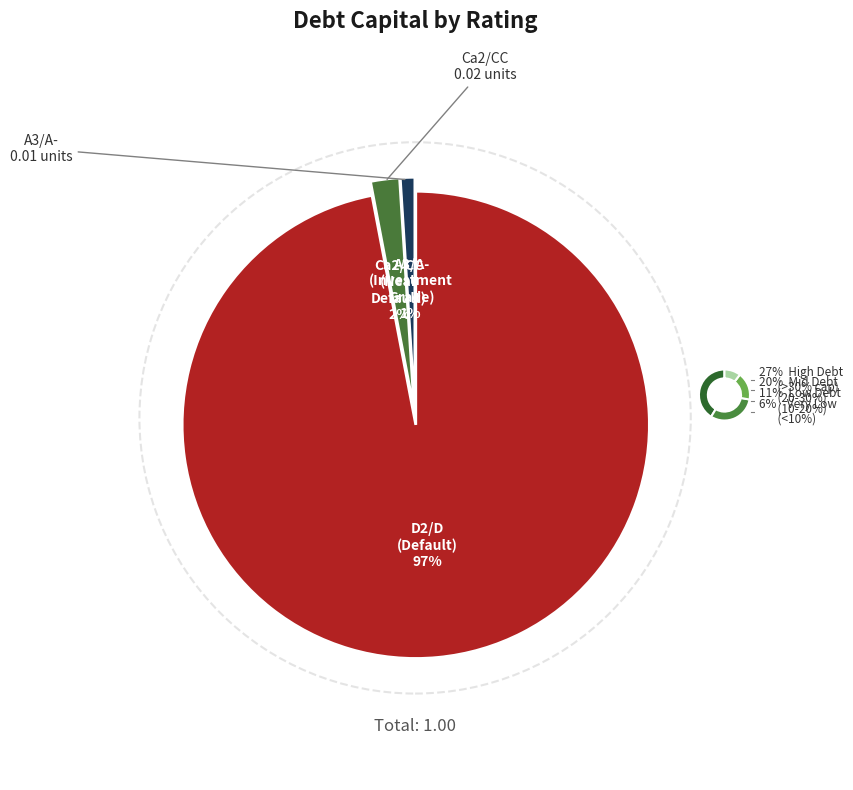

To the nearest percent, what is the average slice percentage?

33%